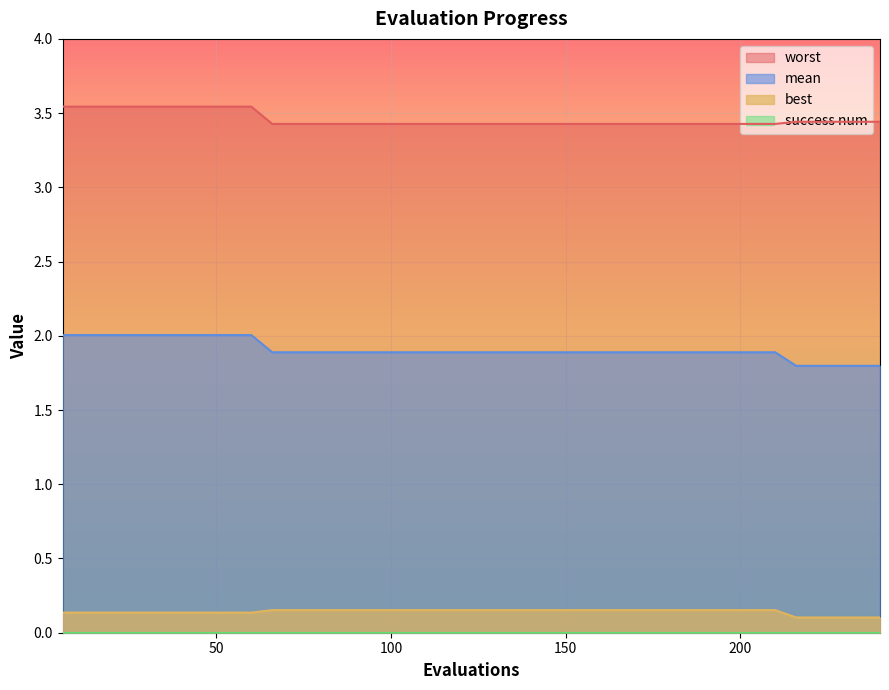

True or false: worst and best cross at least once.

False